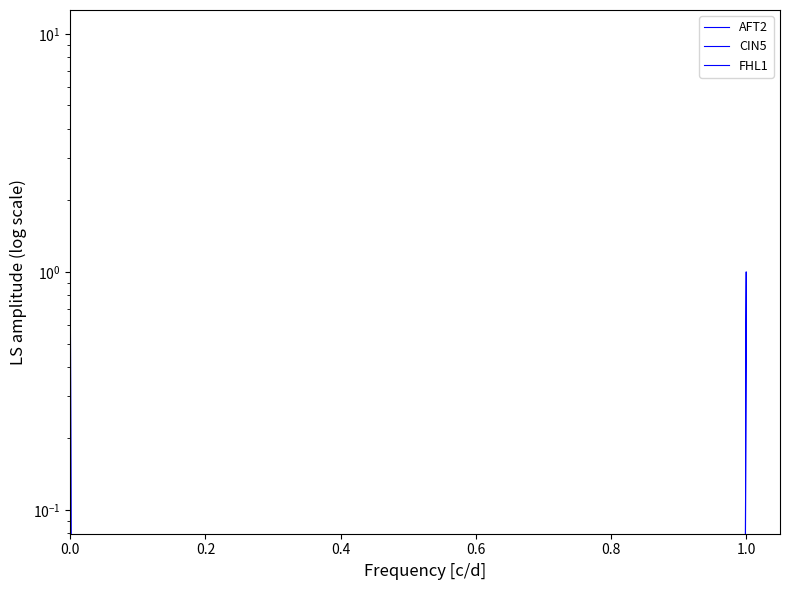

Where do FHL1 and AFT2 first cross each other?

1.0 and 0.0